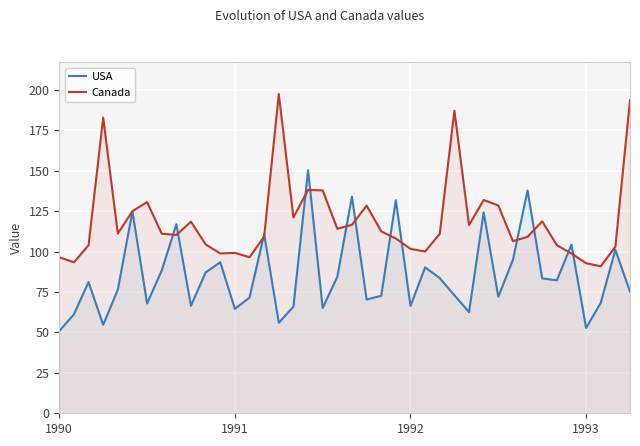

True or false: USA has a value of 34.9 at 31.

False